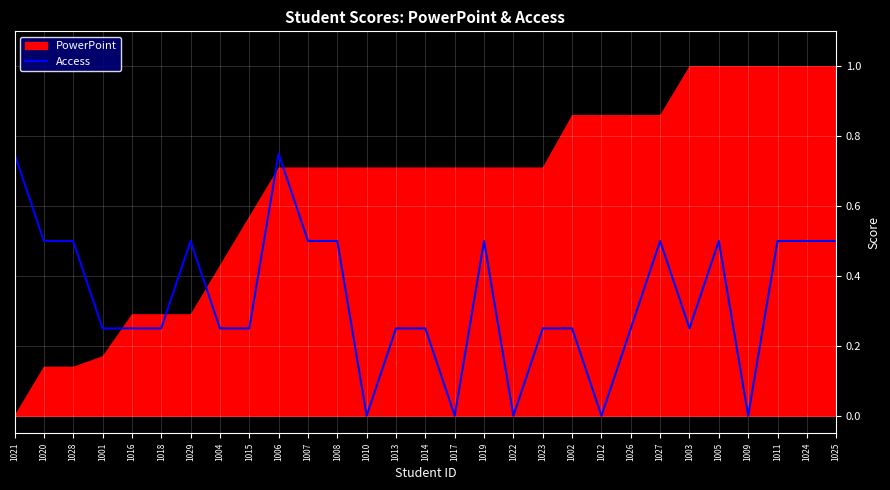

True or false: Access has a value of 0.5 at 1024.

True